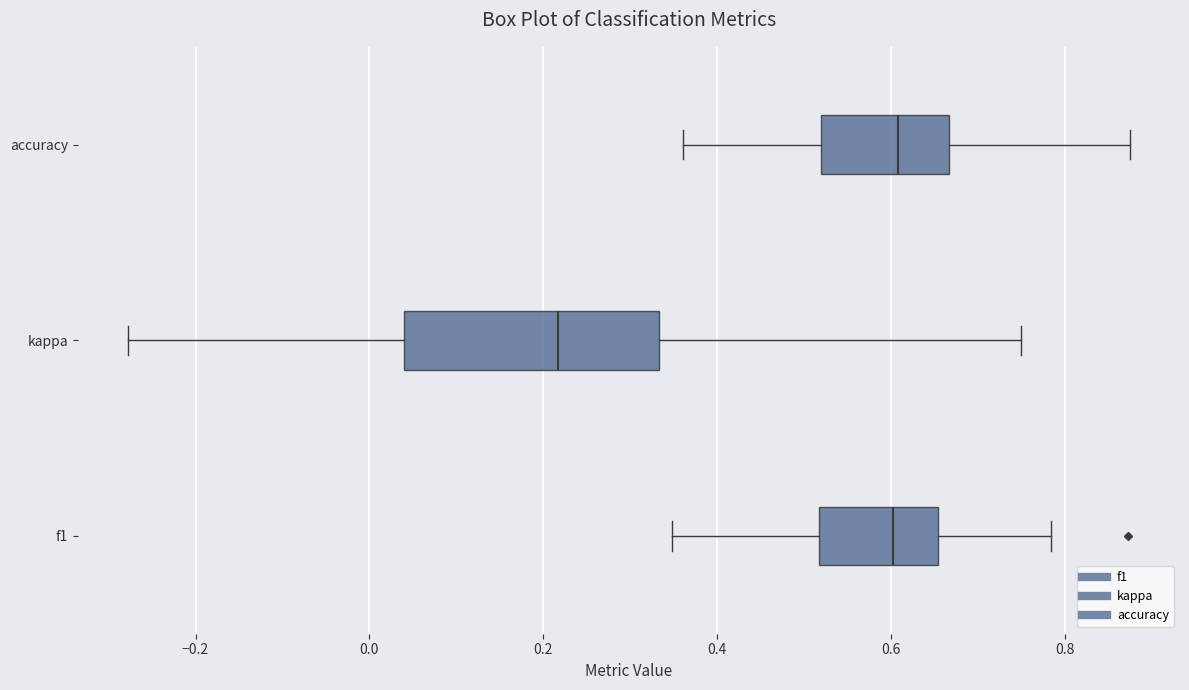

Reading bottom to top, read every box against the x-axis: the position of its median line, the range the box covers, and the ends of its whiskers. The values are not printed on the chart, so give them approximately, as read against the axis.

f1: median 0.60, box 0.52 to 0.66, whiskers 0.34 to 0.78
kappa: median 0.22, box 0.04 to 0.34, whiskers -0.28 to 0.76
accuracy: median 0.60, box 0.52 to 0.66, whiskers 0.36 to 0.88